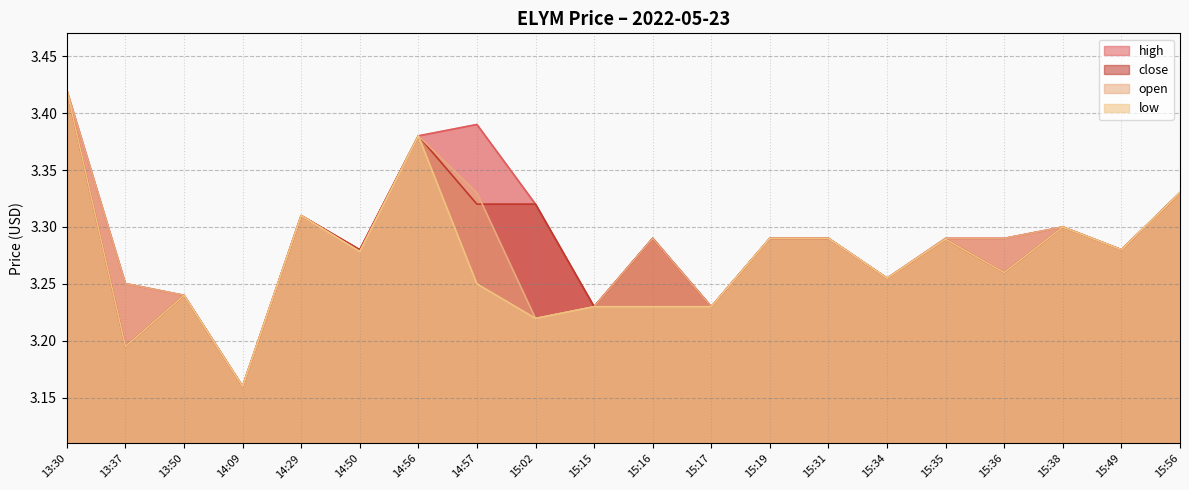

Rank the series by their maximum value, from lowest to highest.

high, close, open, low